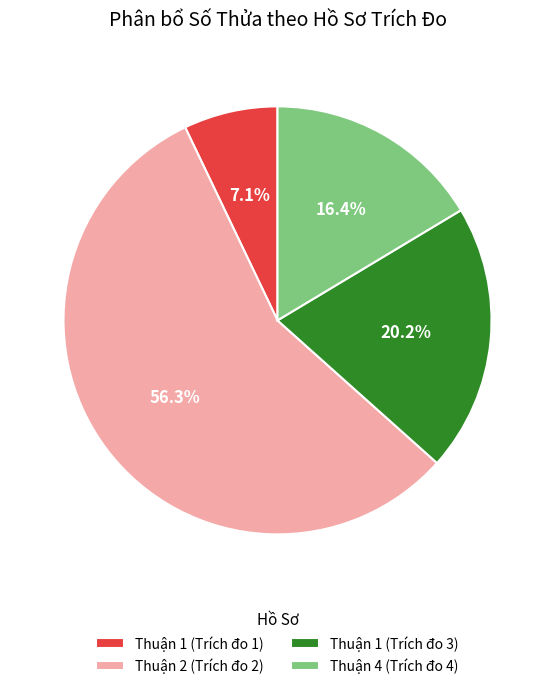

To the nearest percent, what is the difference between the Thuận 1 (Trích đo 1) and Thuận 2 (Trích đo 2) slice percentages?

49%